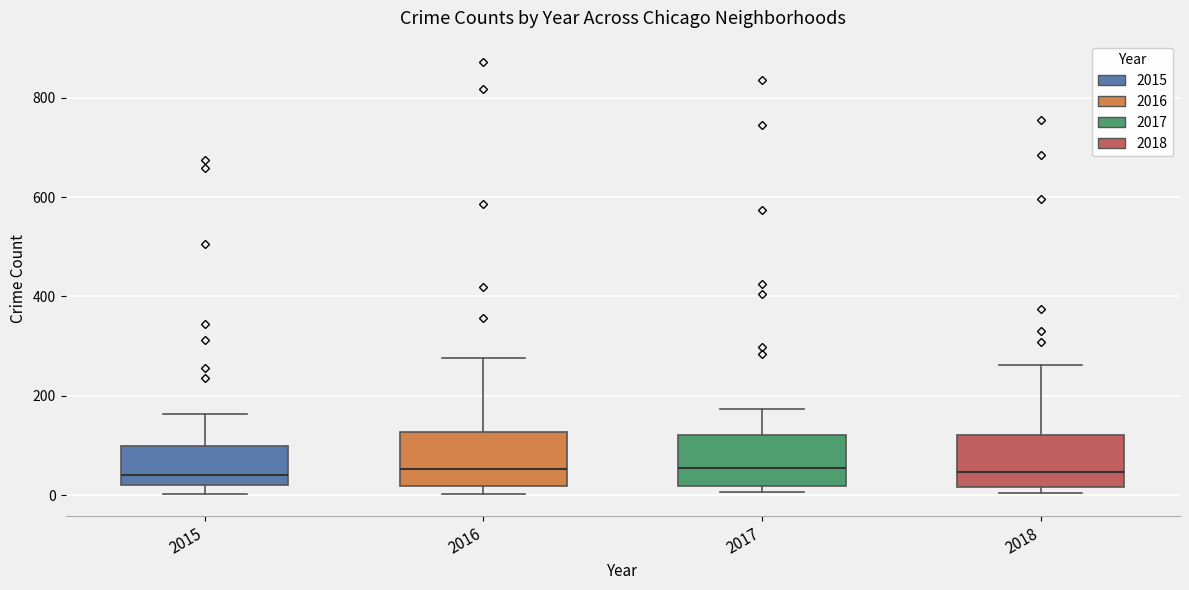

Where is the upper edge of the box at x = 2017 on the y-axis? The values are not printed on the chart, so give them approximately, as read against the axis.

120